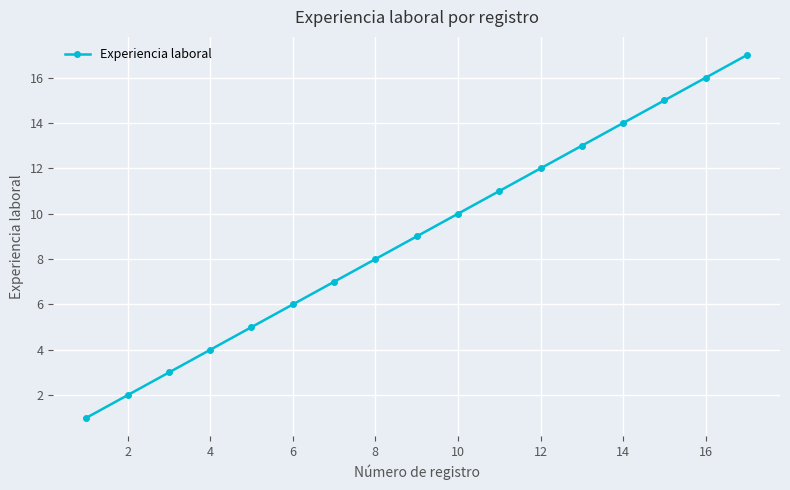

What is the greatest value displayed?

17